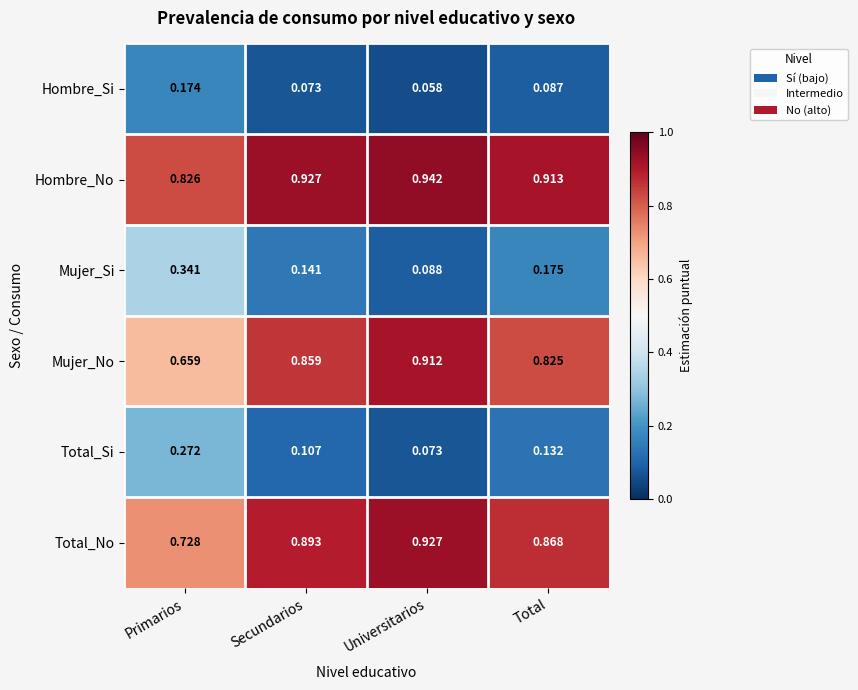

Rank the series at Secundarios from lowest to highest value.

Hombre_Si, Total_Si, Mujer_Si, Mujer_No, Total_No, Hombre_No